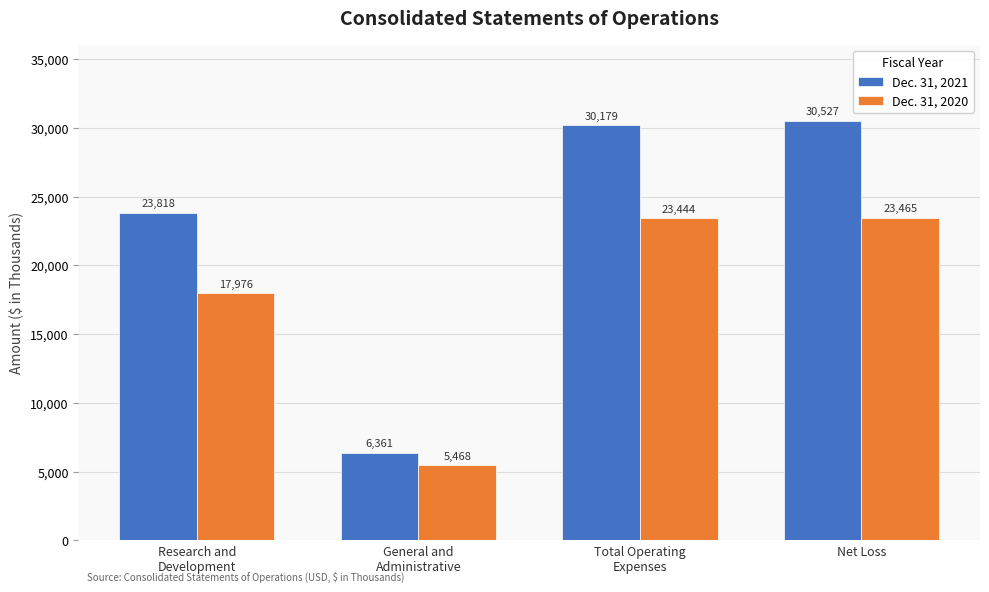

Reading left to right, extract all data points from this chart.

Dec. 31, 2021: Research and
Development=23818	General and
Administrative=6361	Total Operating
Expenses=30179	Net Loss=30527
Dec. 31, 2020: Research and
Development=17976	General and
Administrative=5468	Total Operating
Expenses=23444	Net Loss=23465